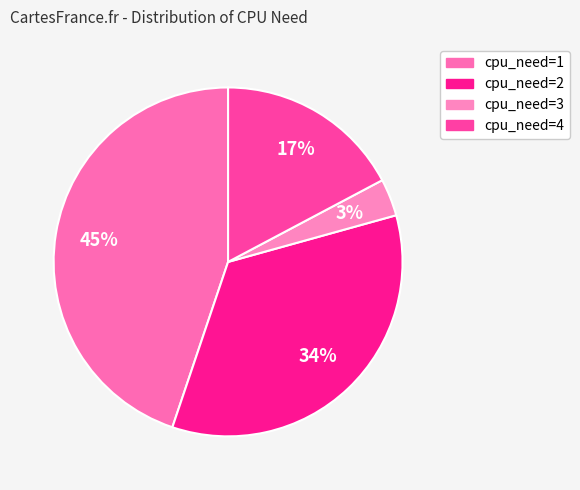

How many segments does this pie chart have?

4